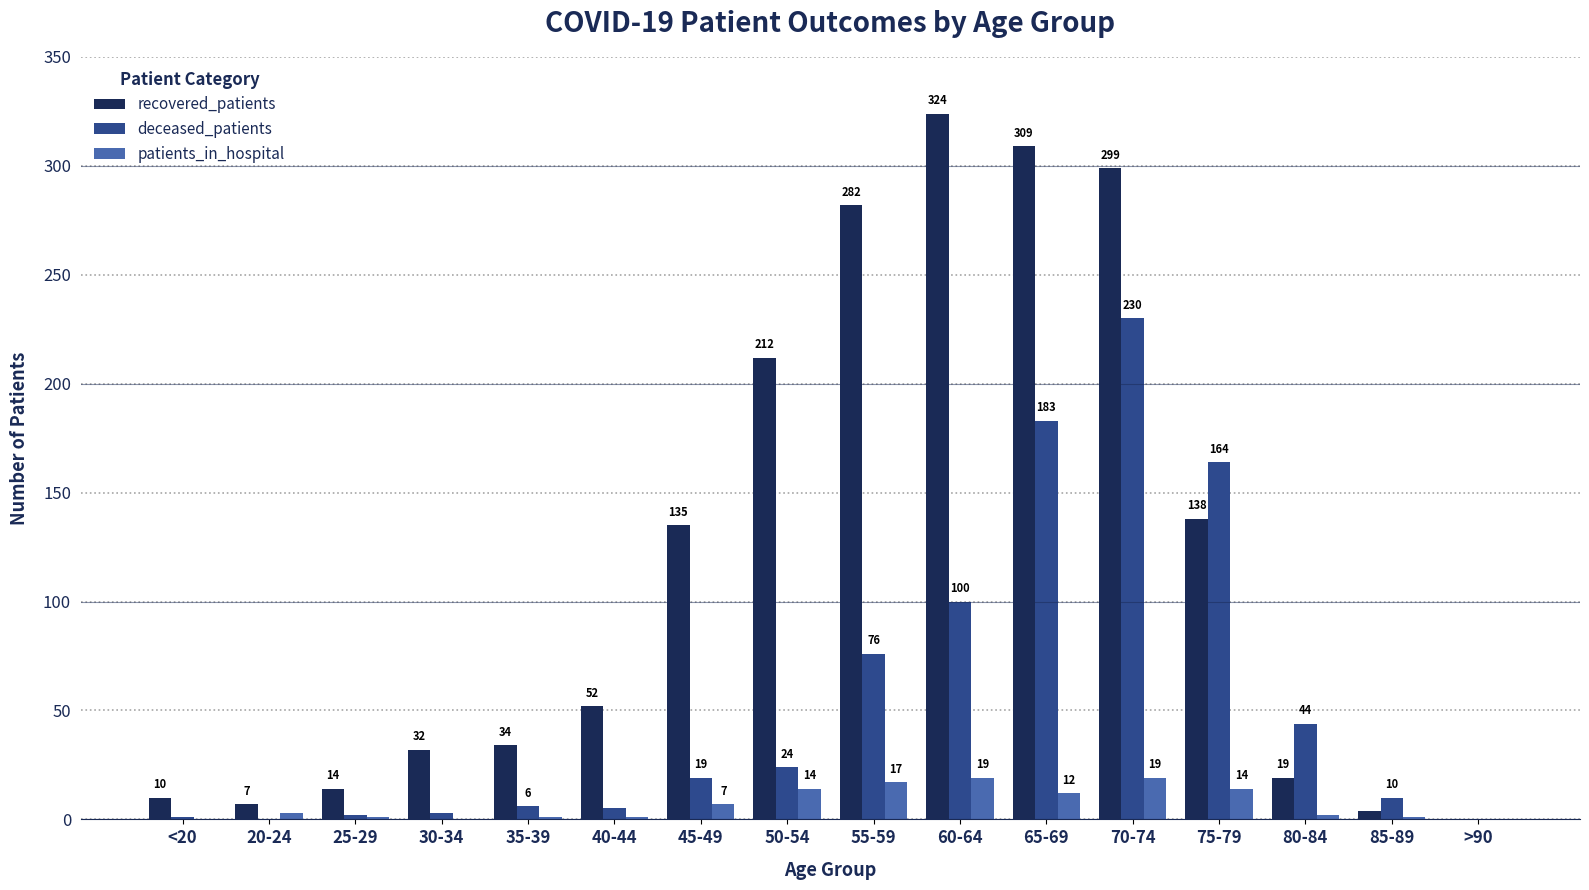

Between <20 and 75-79, which series saw the biggest shift?

deceased_patients